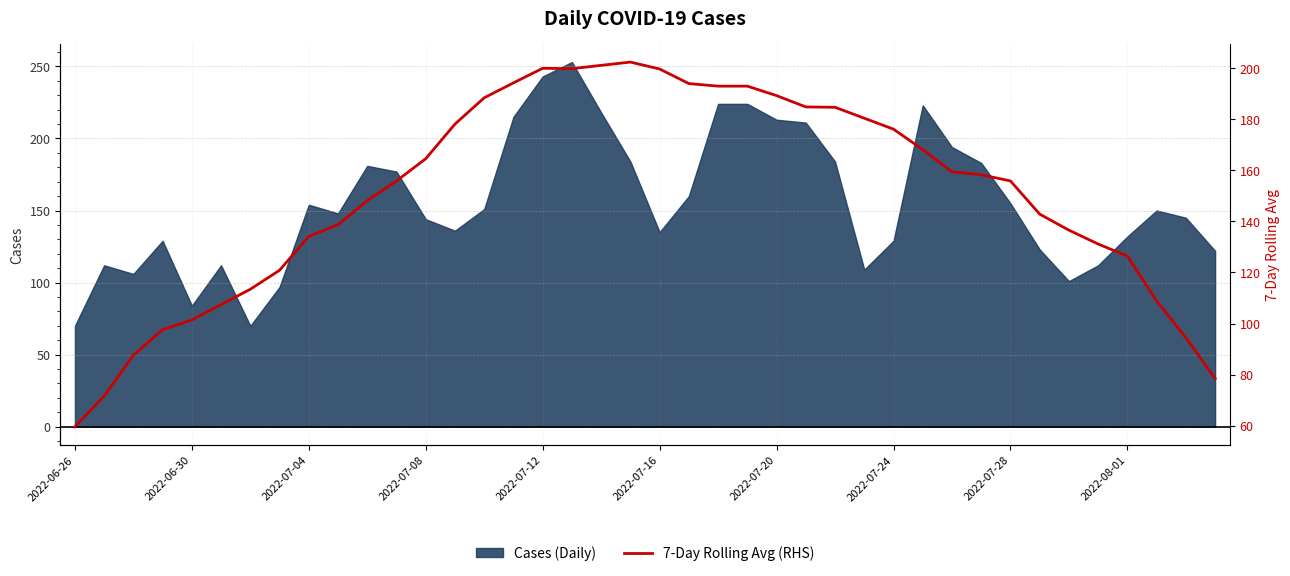

Which has a higher value, 10 or 36?

10